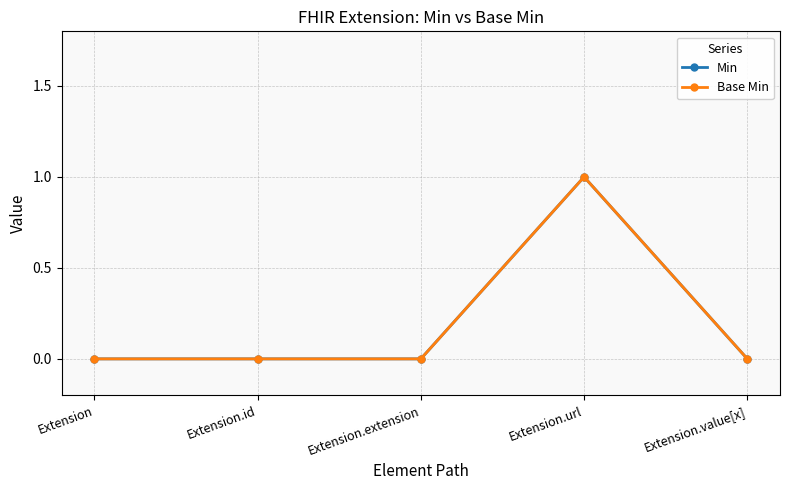

Does the chart have visible grid lines?

Yes